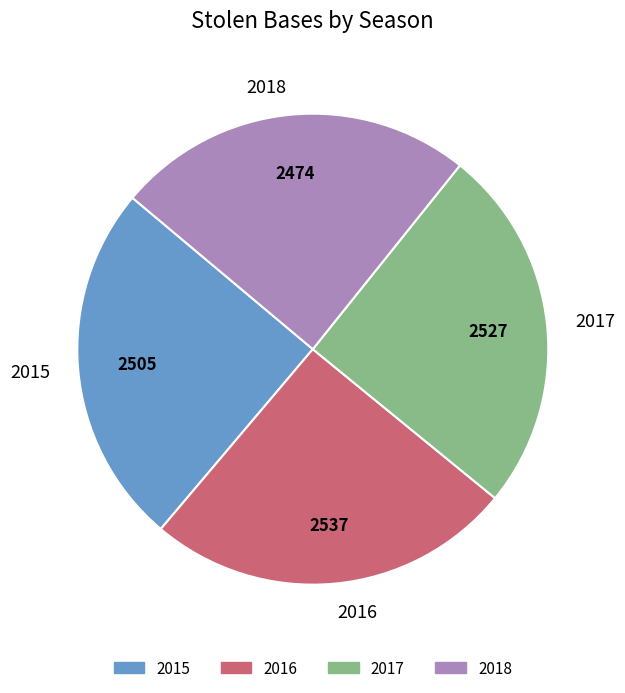

How many segments does this pie chart have?

4